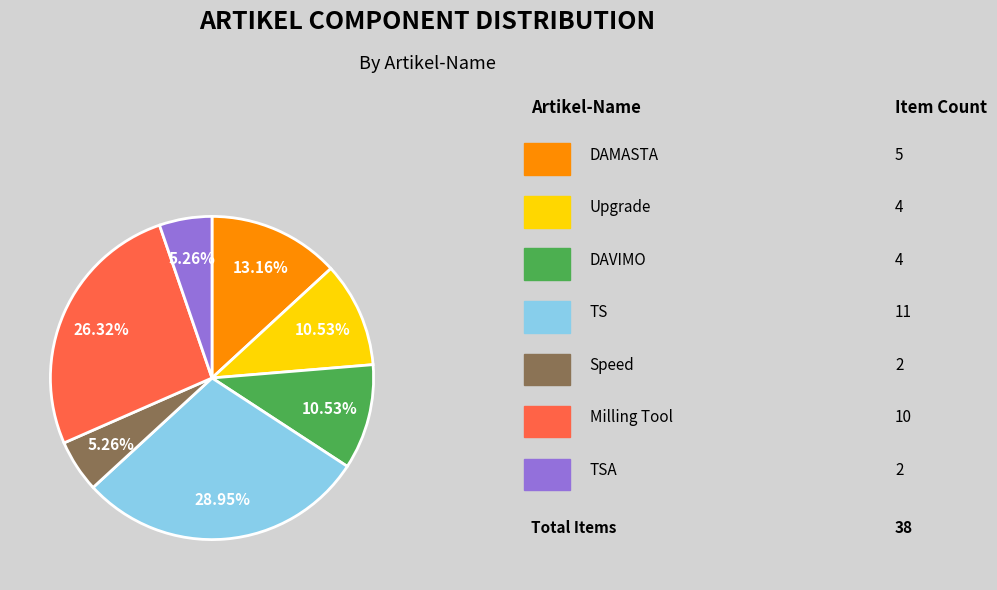

Does any single category account for the majority?

No